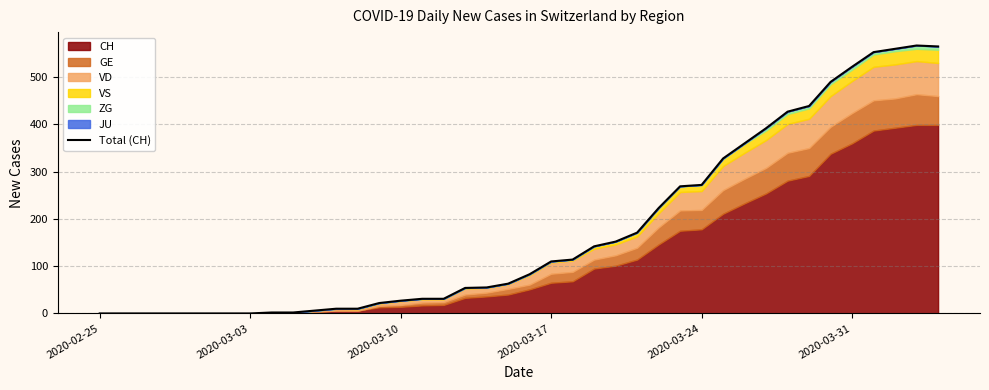

How many lines are shown in the chart?

1